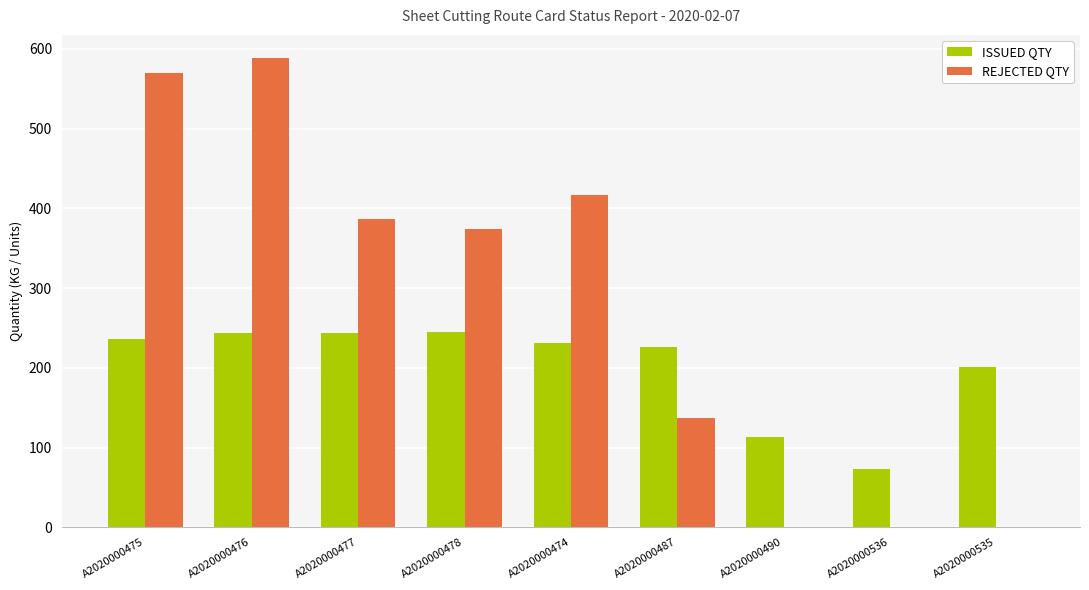

What is the sum of the ISSUED QTY values at A2020000490 and A2020000535?

314.2